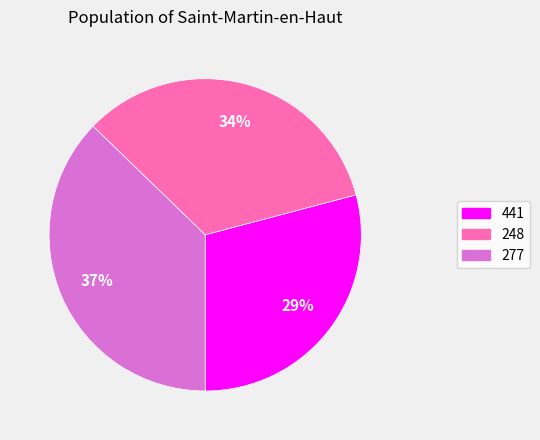

True or false: 441 accounts for 29% of the total.

True